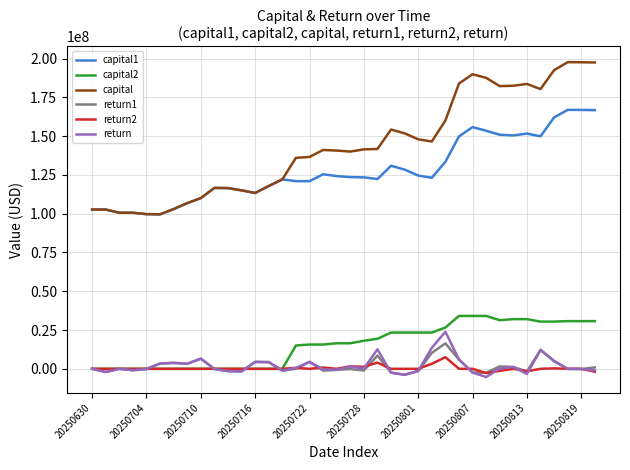

Which series has the widest spread of values?

capital